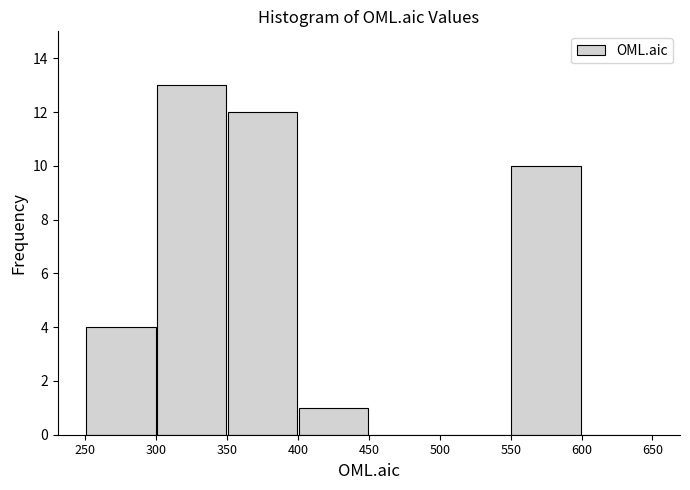

What is the height of the bar covering 300 to 350 on the x-axis? The values are not printed on the chart, so give them approximately, as read against the axis.

13